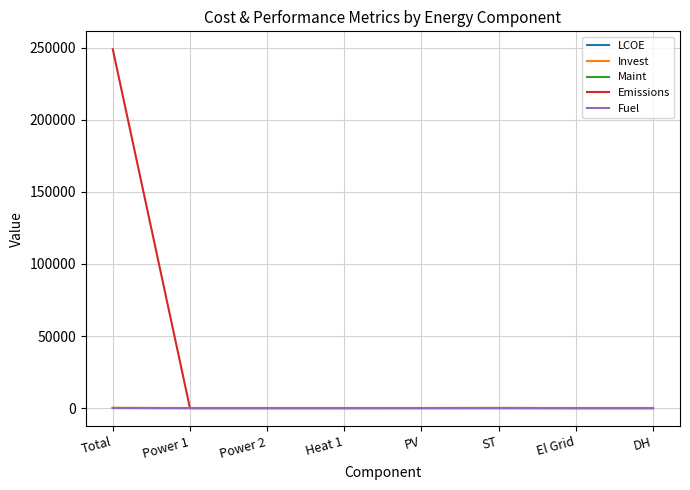

The value of Invest at Power 1 is 0.0. True or false?

True